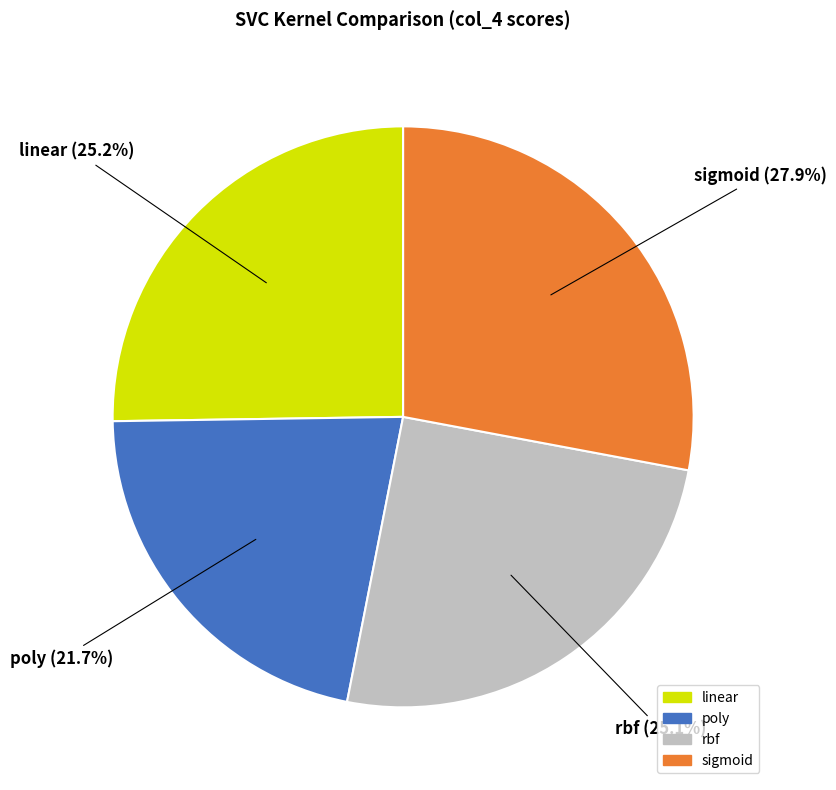

To the nearest percent, what percentage of the pie is linear?

25%